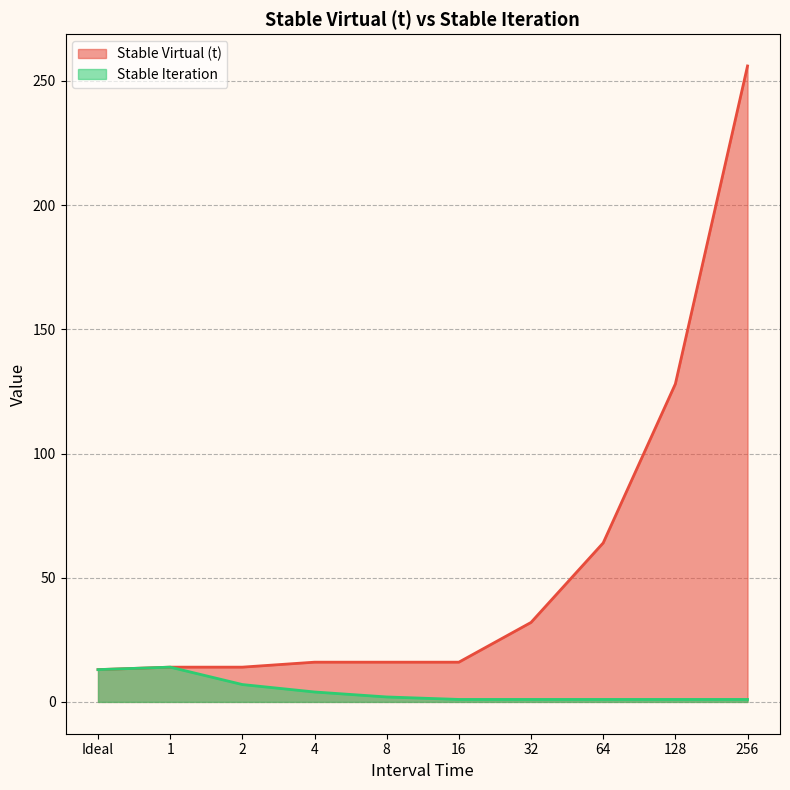

Is the value of Stable Virtual (t) at 16 greater than the value of Stable Iteration at 4?

Yes